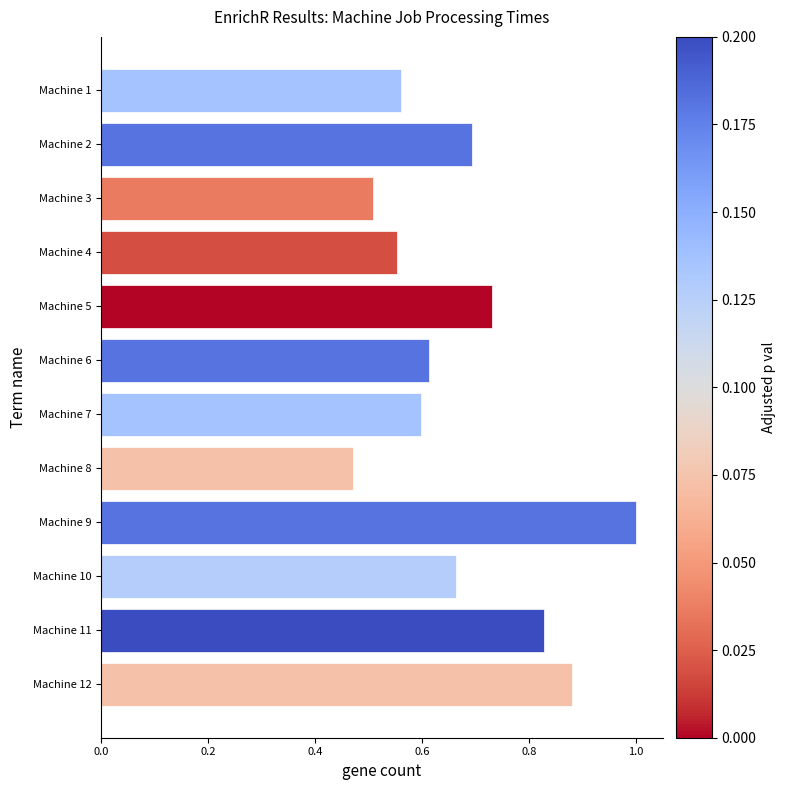

At which category does the chart reach its peak across all series?

Machine 9